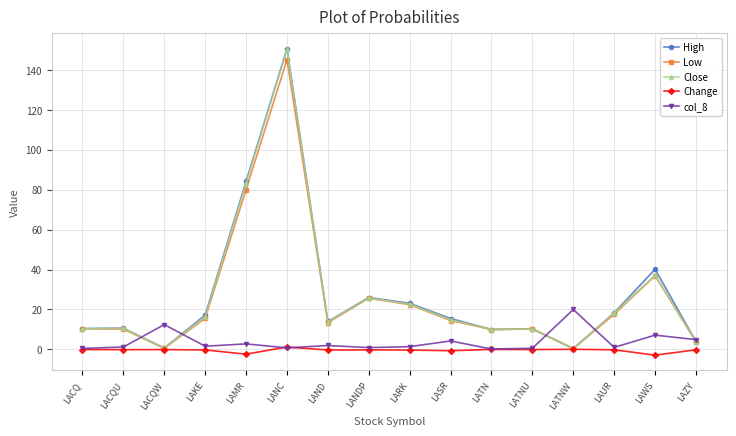

Is it true that Low equals 26.7 at LAKE?

False